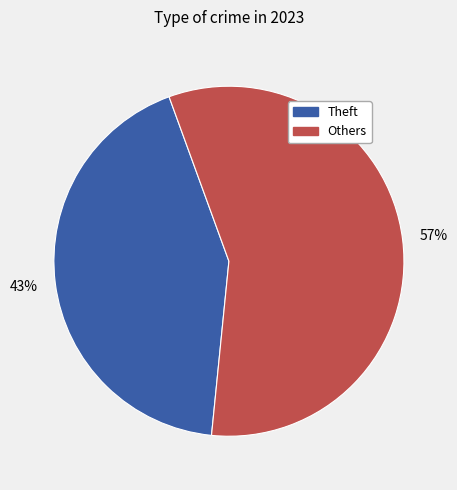

What is the largest slice in the pie chart?

Others